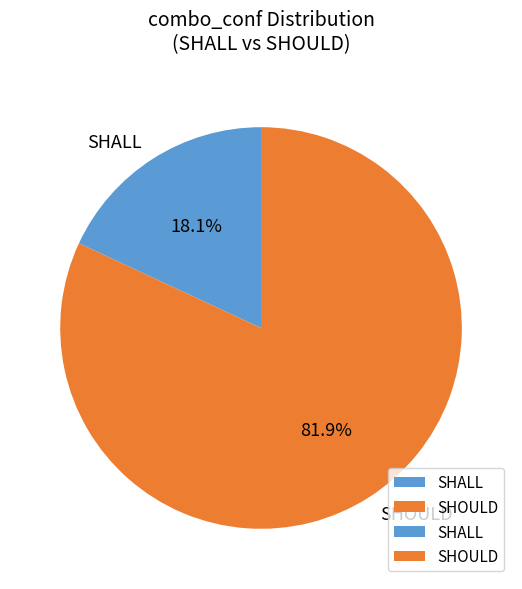

How many segments does this pie chart have?

2